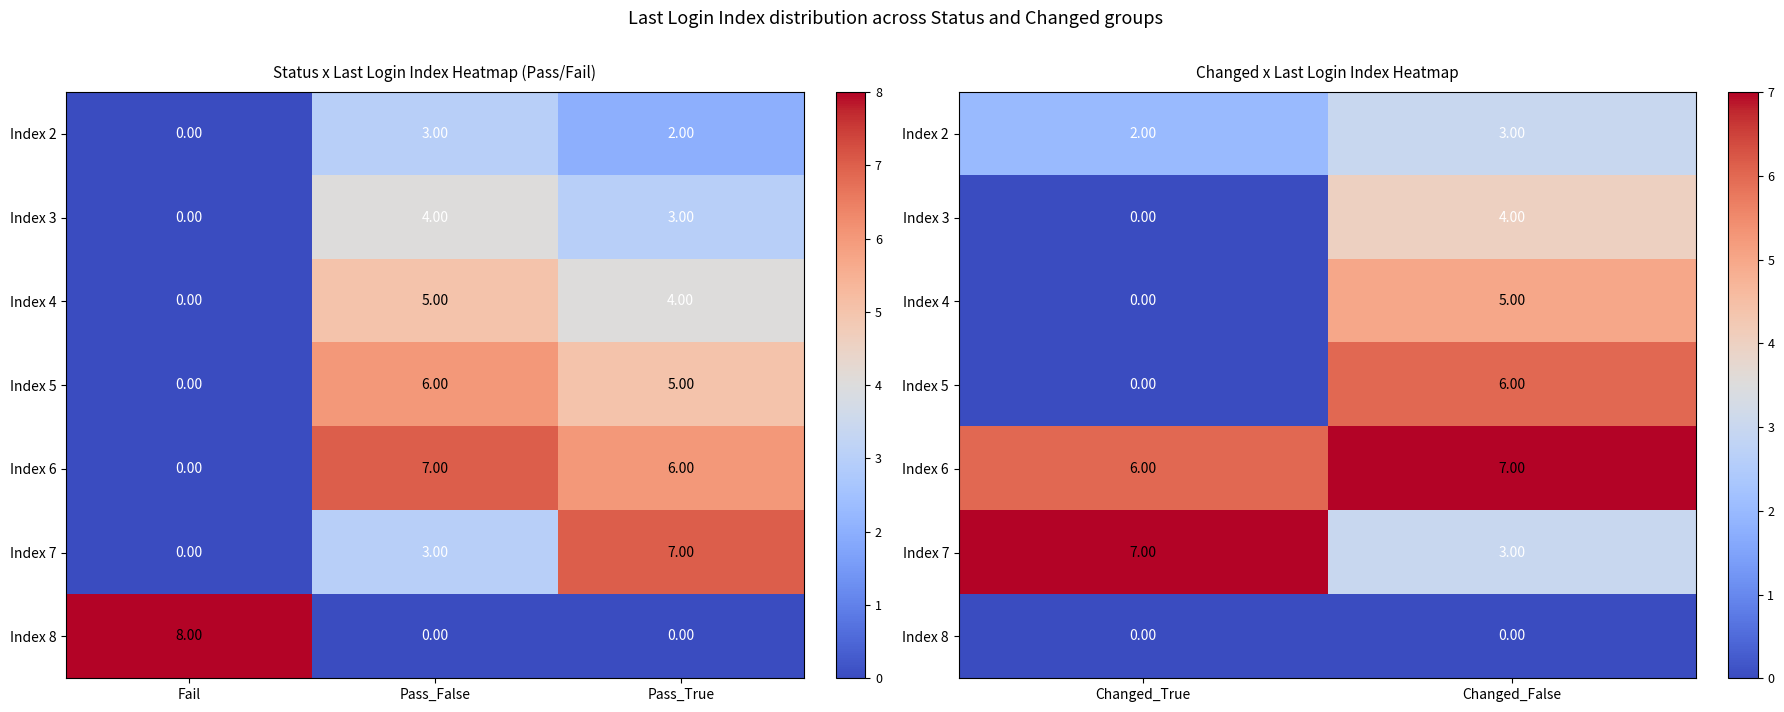

Is it true that Index 2 equals 5 at Changed_False?

False